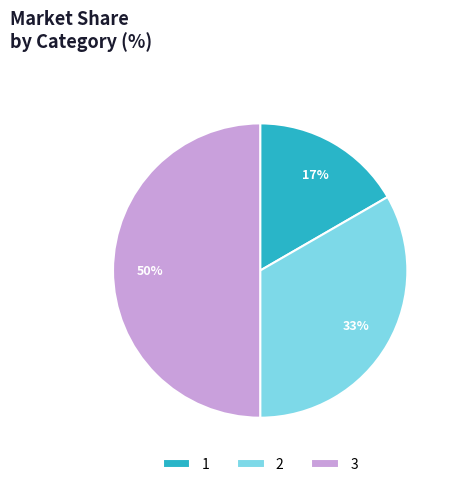

How many segments does this pie chart have?

3